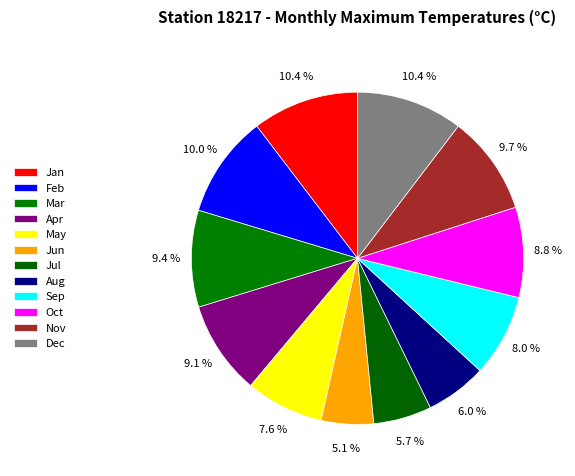

Count the number of slices in the pie.

12